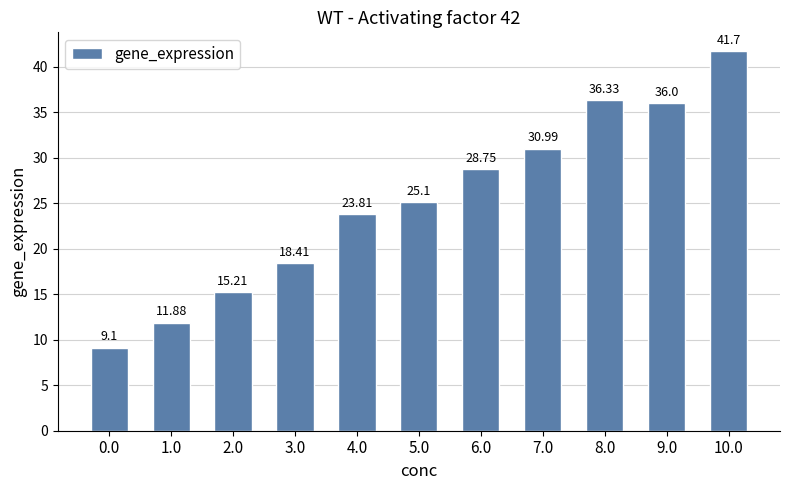

What is the difference between the values at 5.0 and 4.0?

1.3